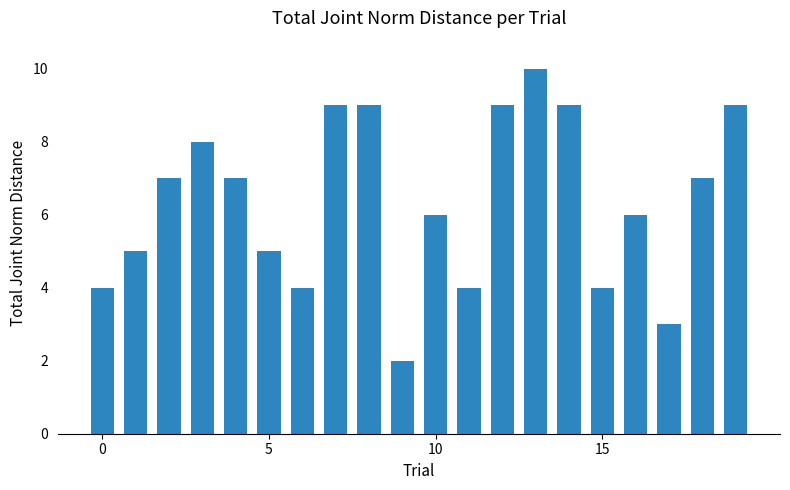

Does the chart contain any negative values?

No